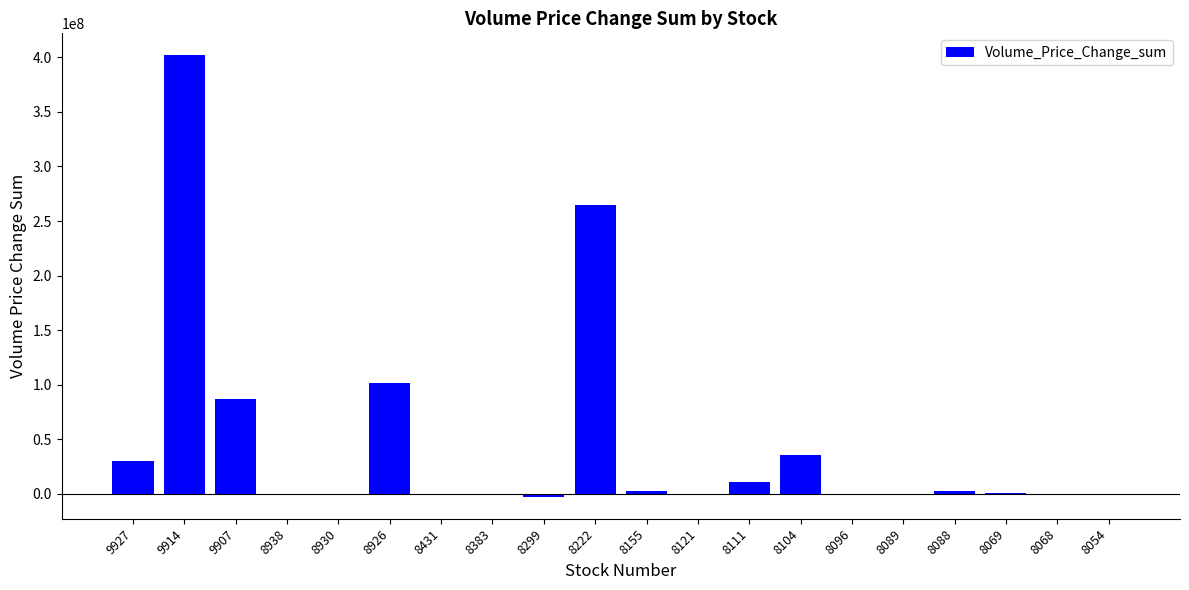

What is the change in value from 9914 to 8926?

-300143440